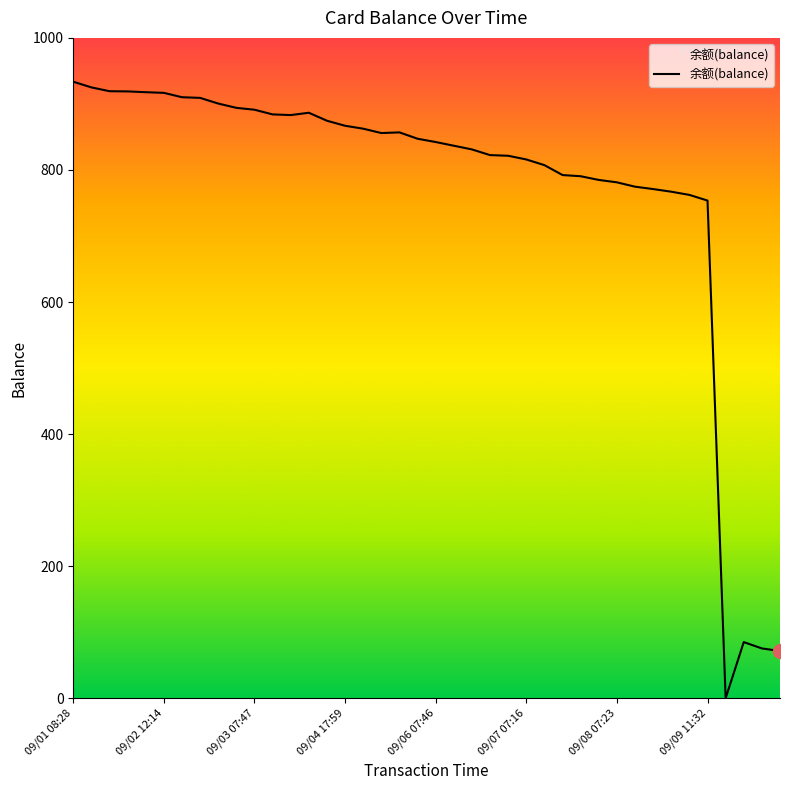

What is the maximum value shown in the chart?

933.6